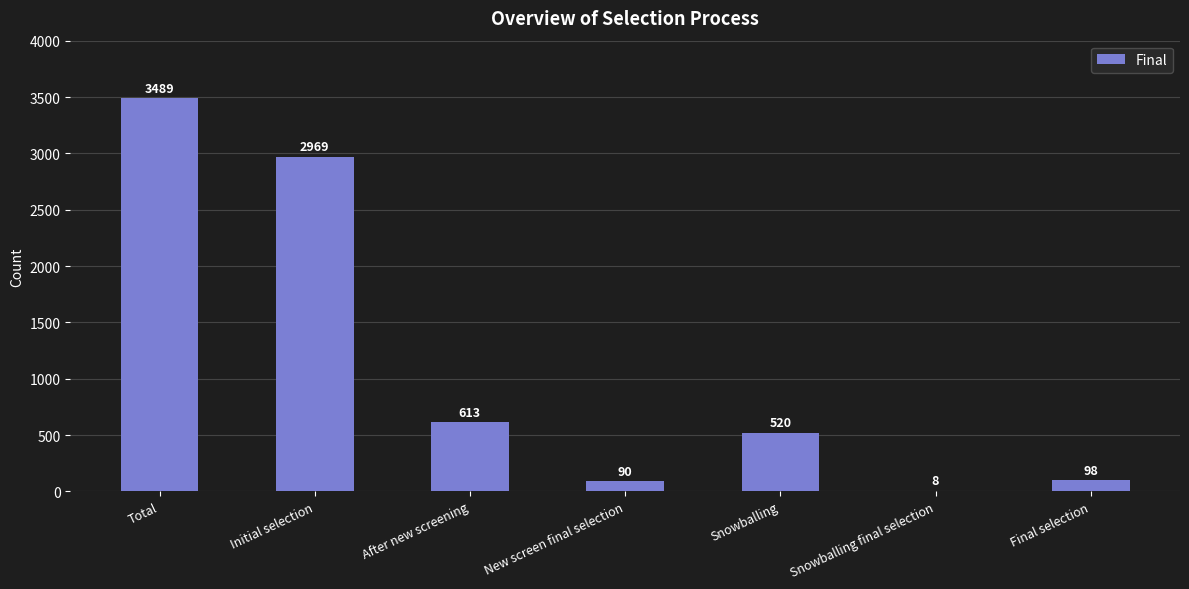

What is the sum of all values?

7787